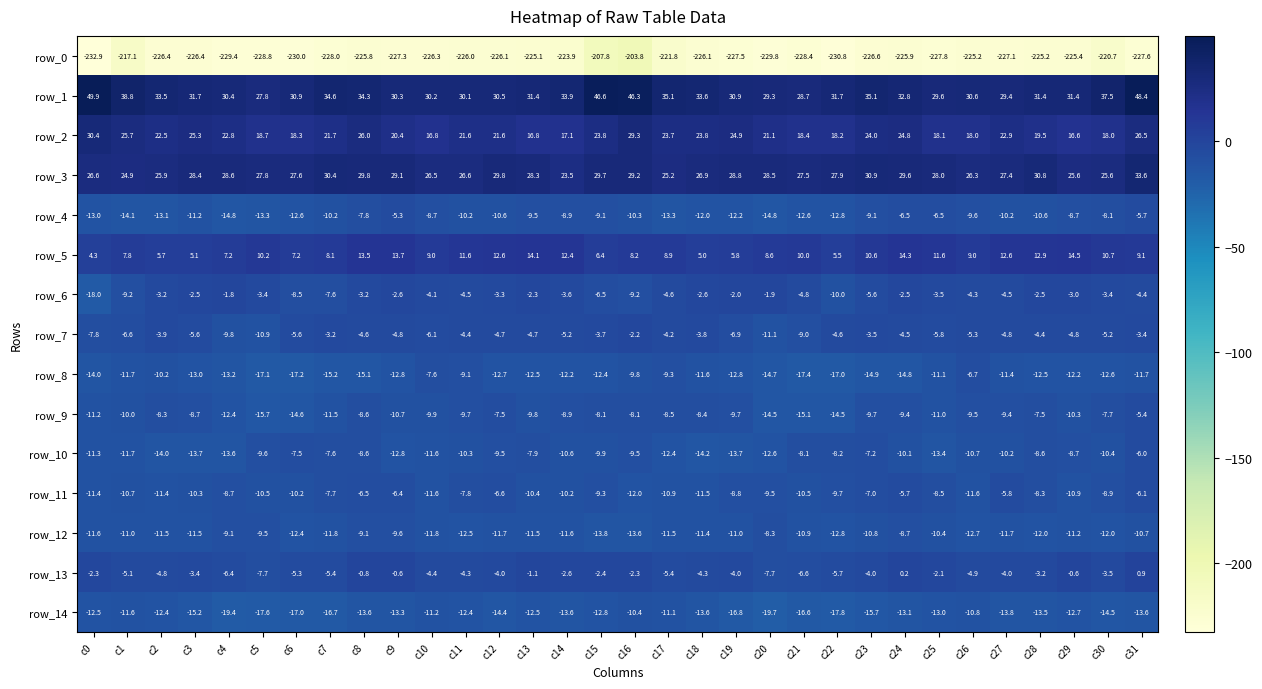

List the series in order of their peak value, highest first.

row_1, row_3, row_2, row_5, row_13, row_6, row_7, row_4, row_9, row_11, row_10, row_8, row_12, row_14, row_0